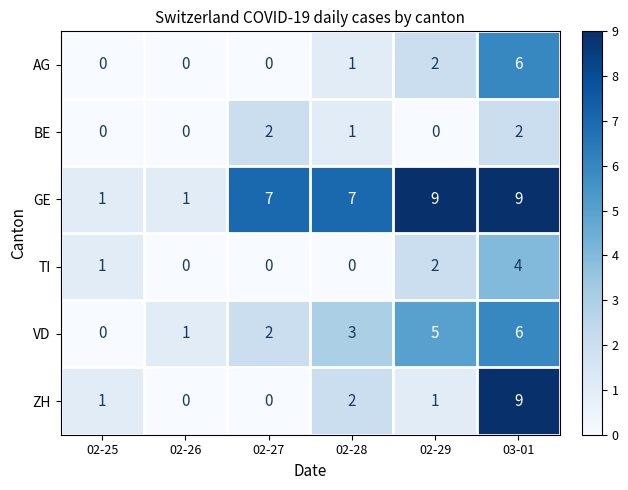

How many AG values are between 0 and 2?

5